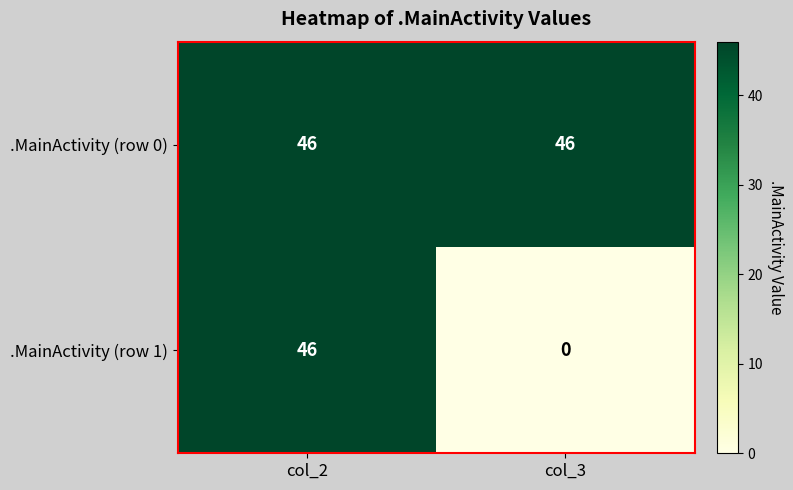

Reading left to right, list all the values displayed in this chart.

.MainActivity (row 0): col_2=46	col_3=46
.MainActivity (row 1): col_2=46	col_3=0